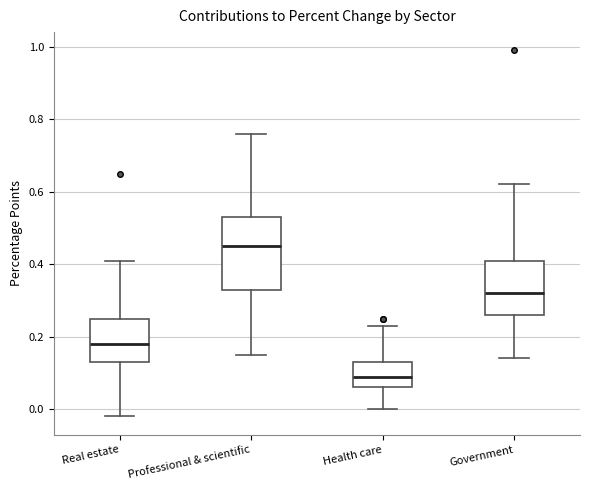

Reading left to right, transcribe this box plot: for each box, give where its median line is, the range the box spans, and where its two whiskers end, as read against the y-axis. The values are not printed on the chart, so give them approximately, as read against the axis.

Real estate: median 0.18, box 0.14 to 0.26, whiskers -0.02 to 0.42
Professional & scientific: median 0.46, box 0.34 to 0.54, whiskers 0.16 to 0.76
Health care: median 0.10, box 0.06 to 0.14, whiskers 0.00 to 0.24
Government: median 0.32, box 0.26 to 0.42, whiskers 0.14 to 0.62